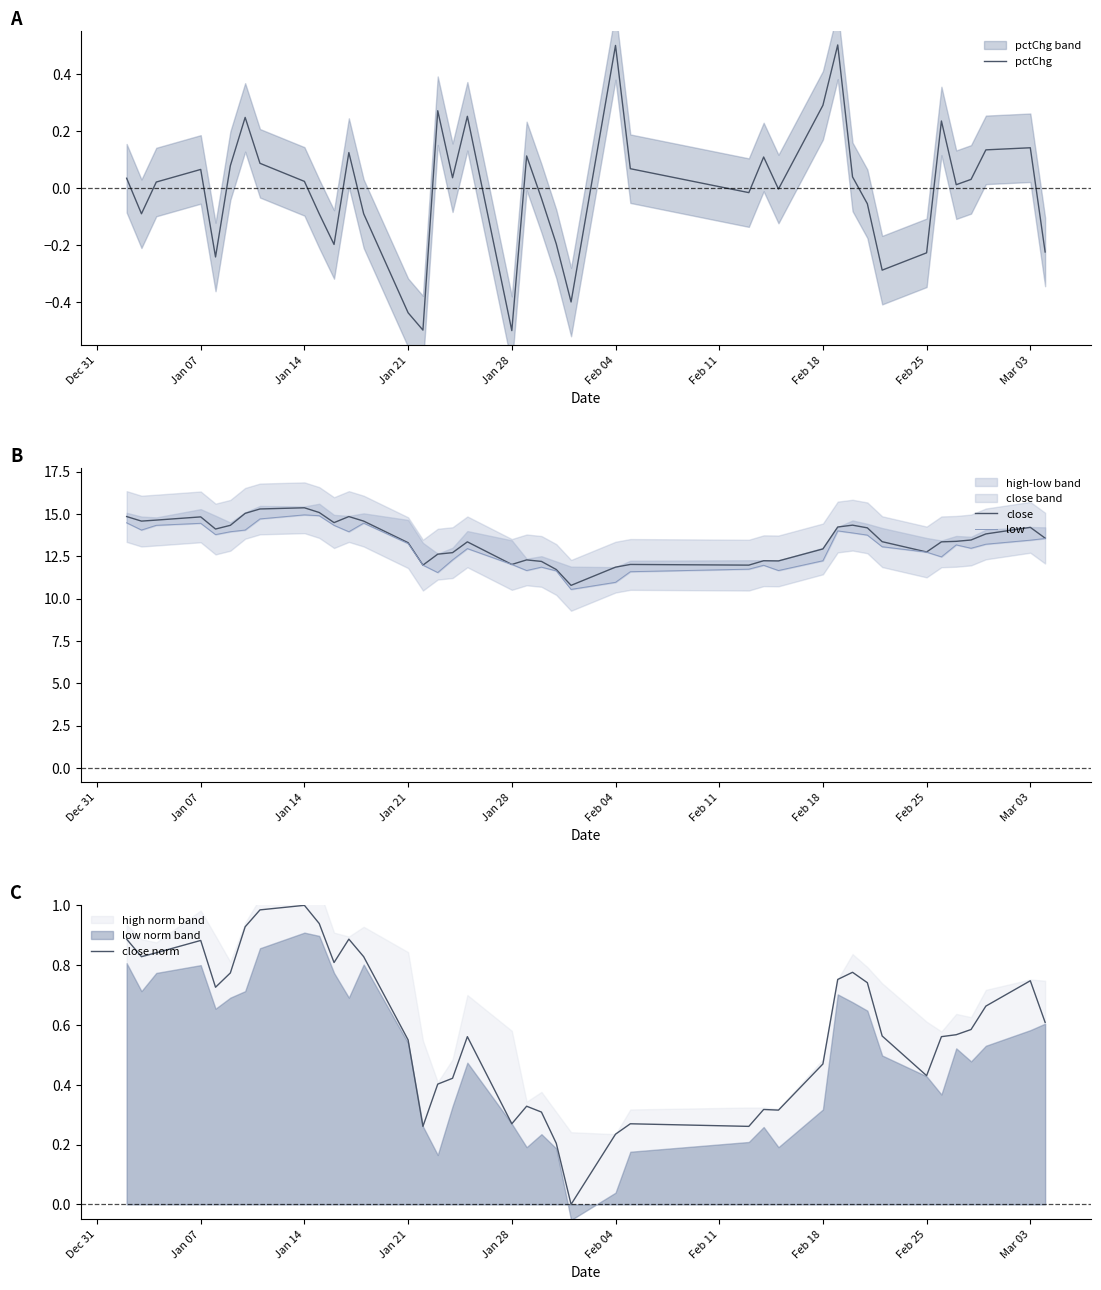

How many lines are shown in the chart?

4